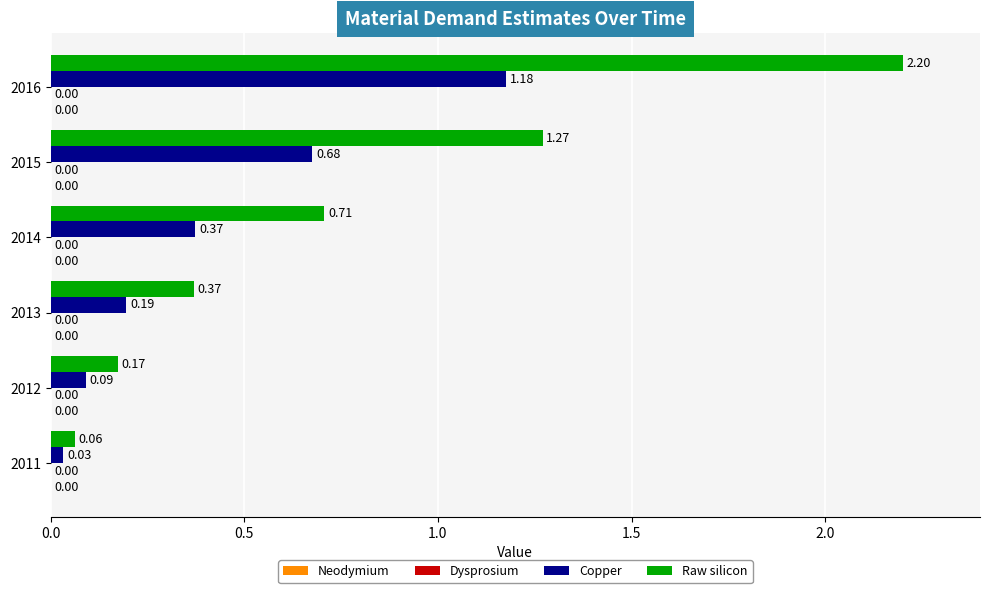

What is the sum of all Raw silicon values?

4.8